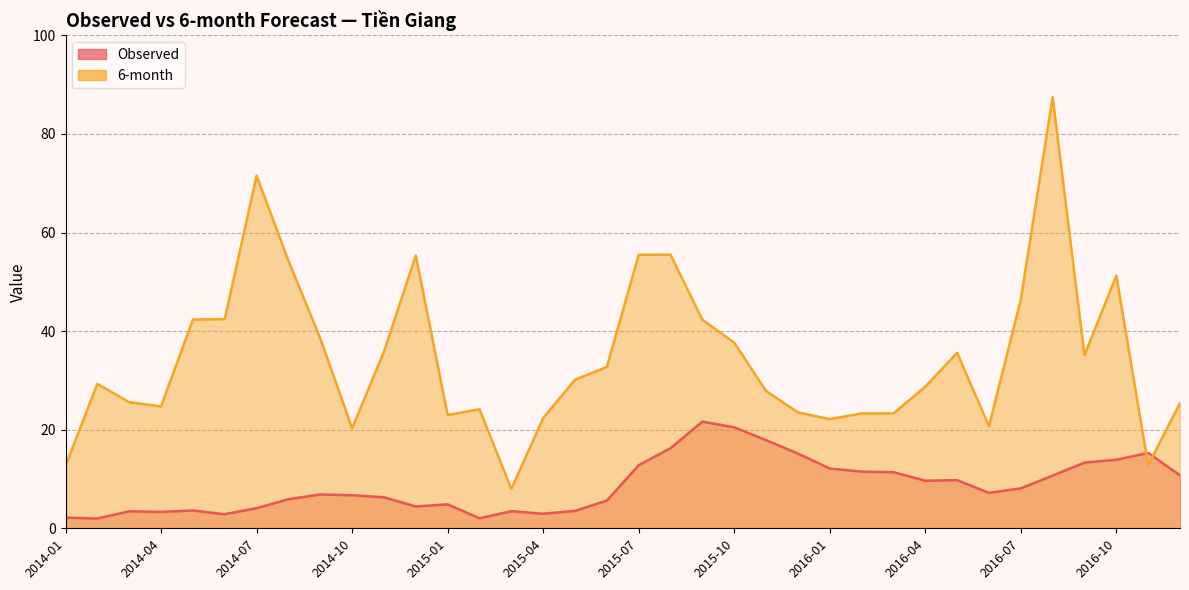

How many lines are shown in the chart?

2